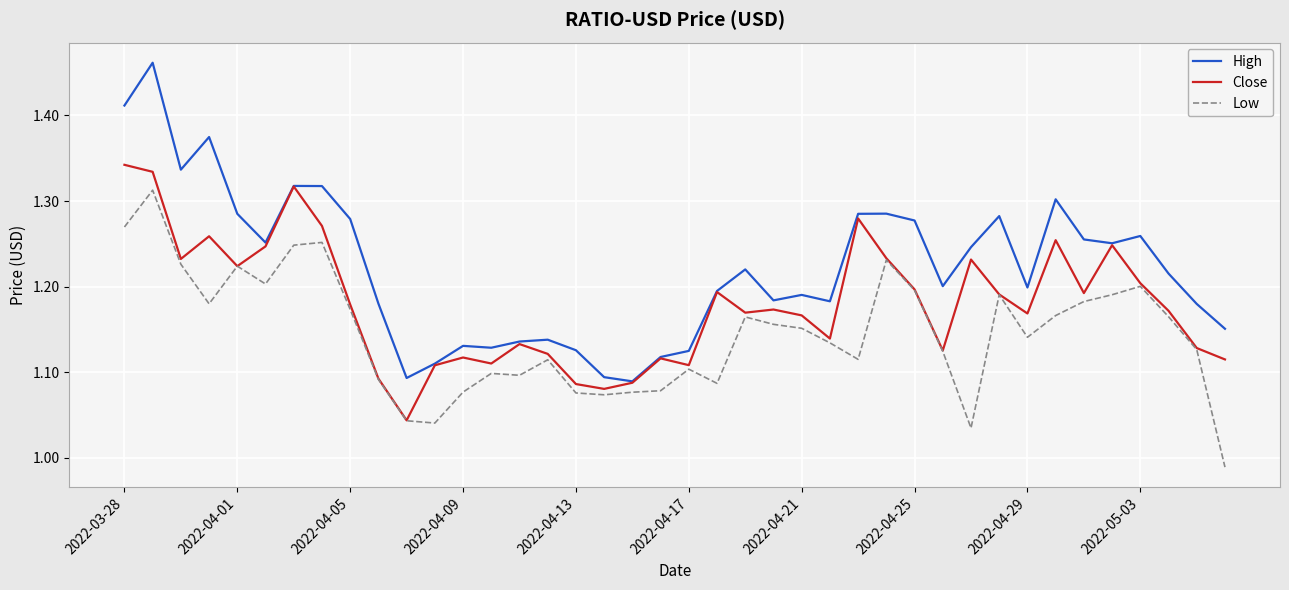

Which series has the largest range (max minus min)?

High